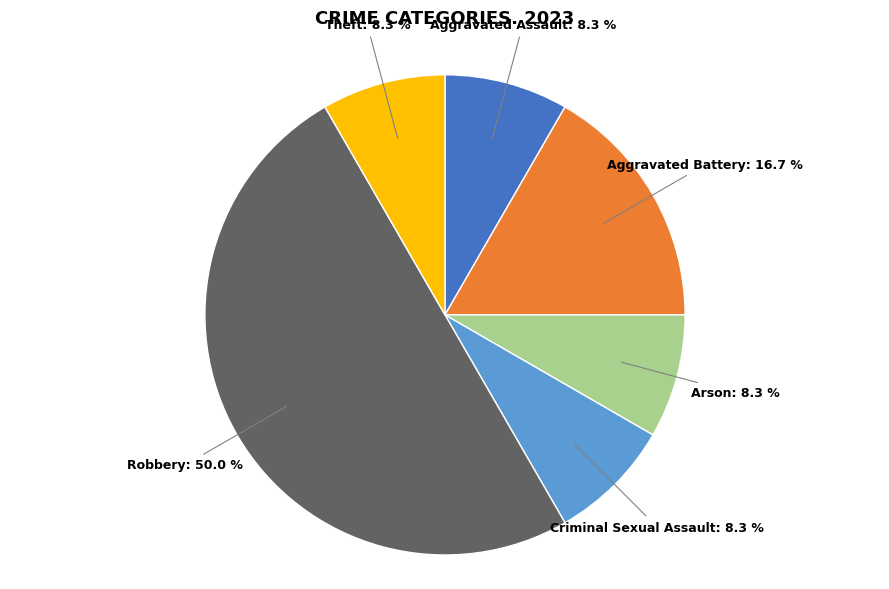

What is the largest slice in the pie chart?

Robbery